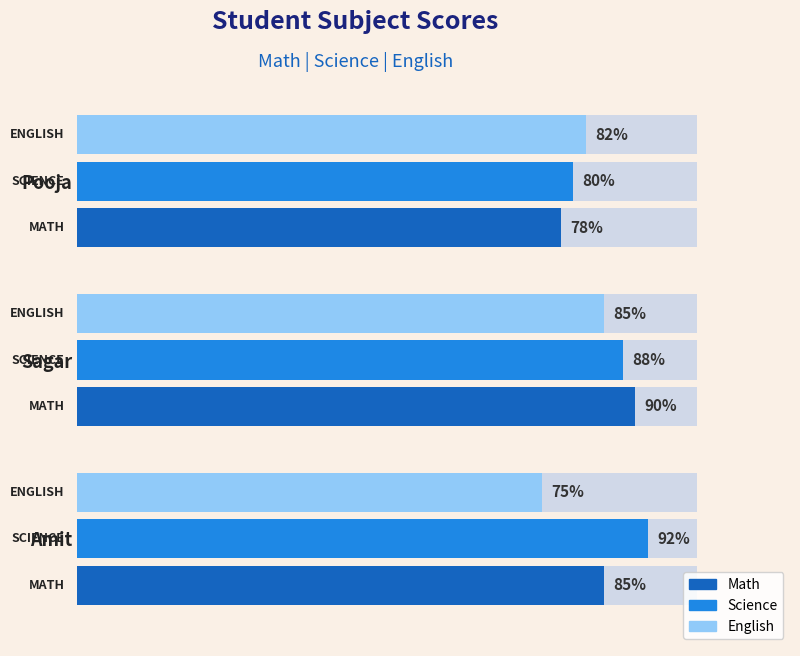

The value of English at Sagar is 138. True or false?

False